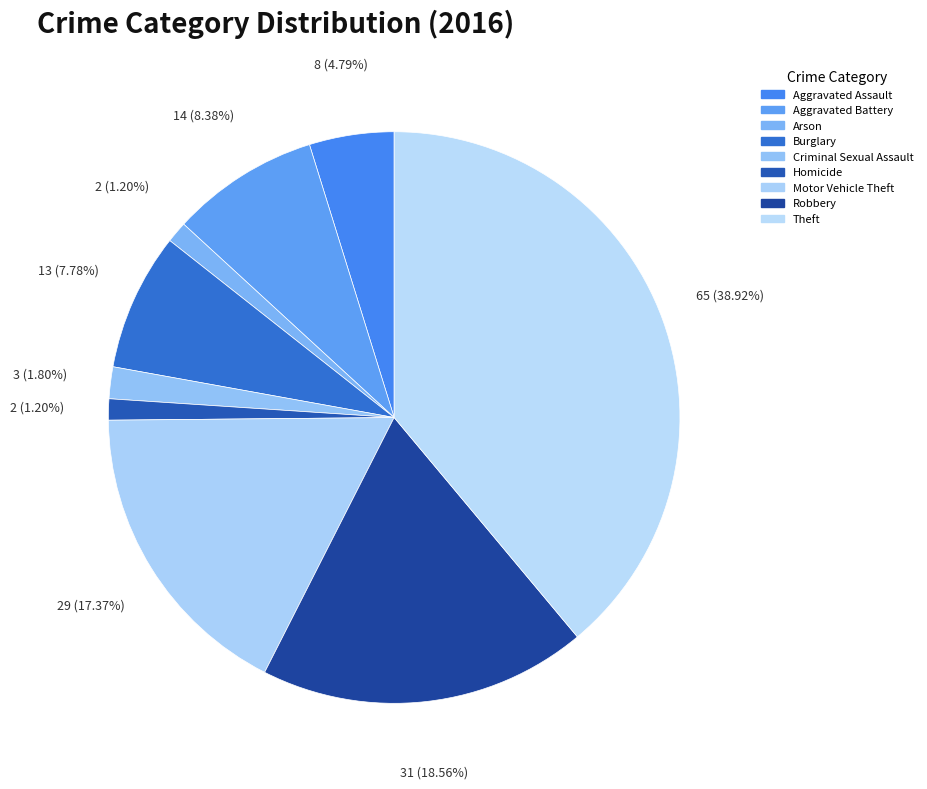

How many segments does this pie chart have?

9